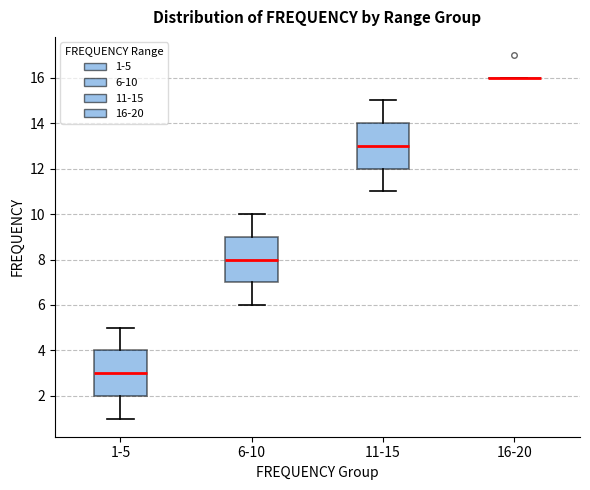

Reading left to right, read every box against the y-axis: the position of its median line, the range the box covers, and the ends of its whiskers. The values are not printed on the chart, so give them approximately, as read against the axis.

1-5: median 3, box 2 to 4, whiskers 1 to 5
6-10: median 8, box 7 to 9, whiskers 6 to 10
11-15: median 13, box 12 to 14, whiskers 11 to 15
16-20: box collapsed to a line at 16, whiskers 16 to 16